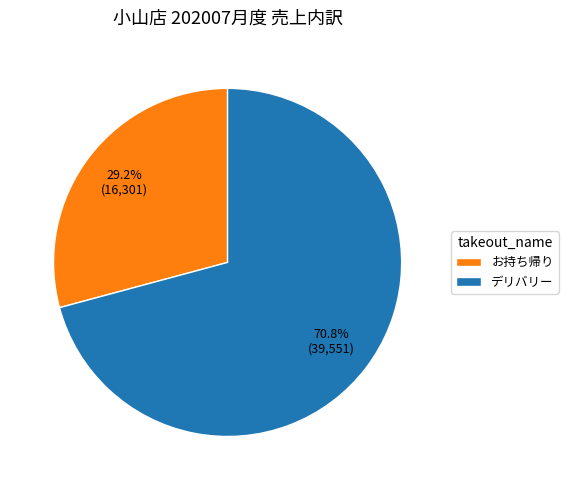

What percentage do お持ち帰り and デリバリー together represent?

100.0%